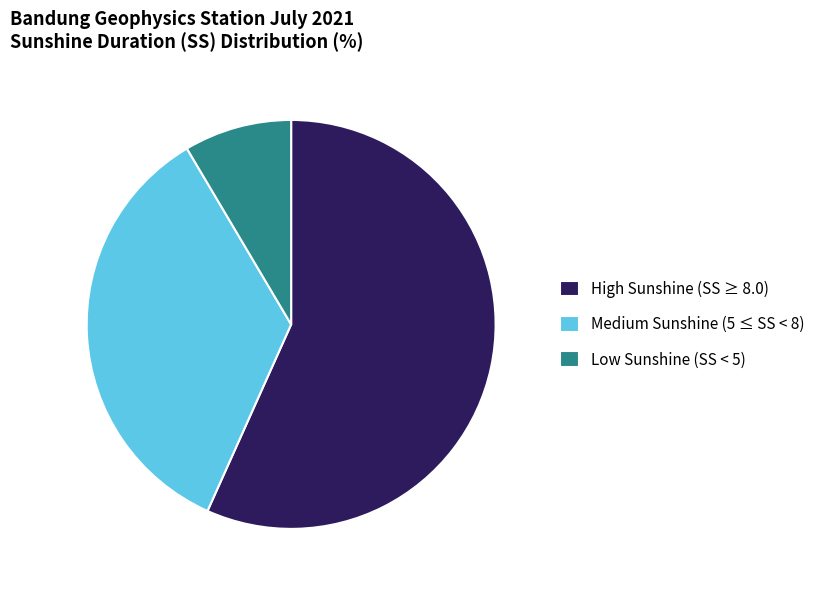

What is the largest slice in the pie chart?

High Sunshine (SS ≥ 8.0)